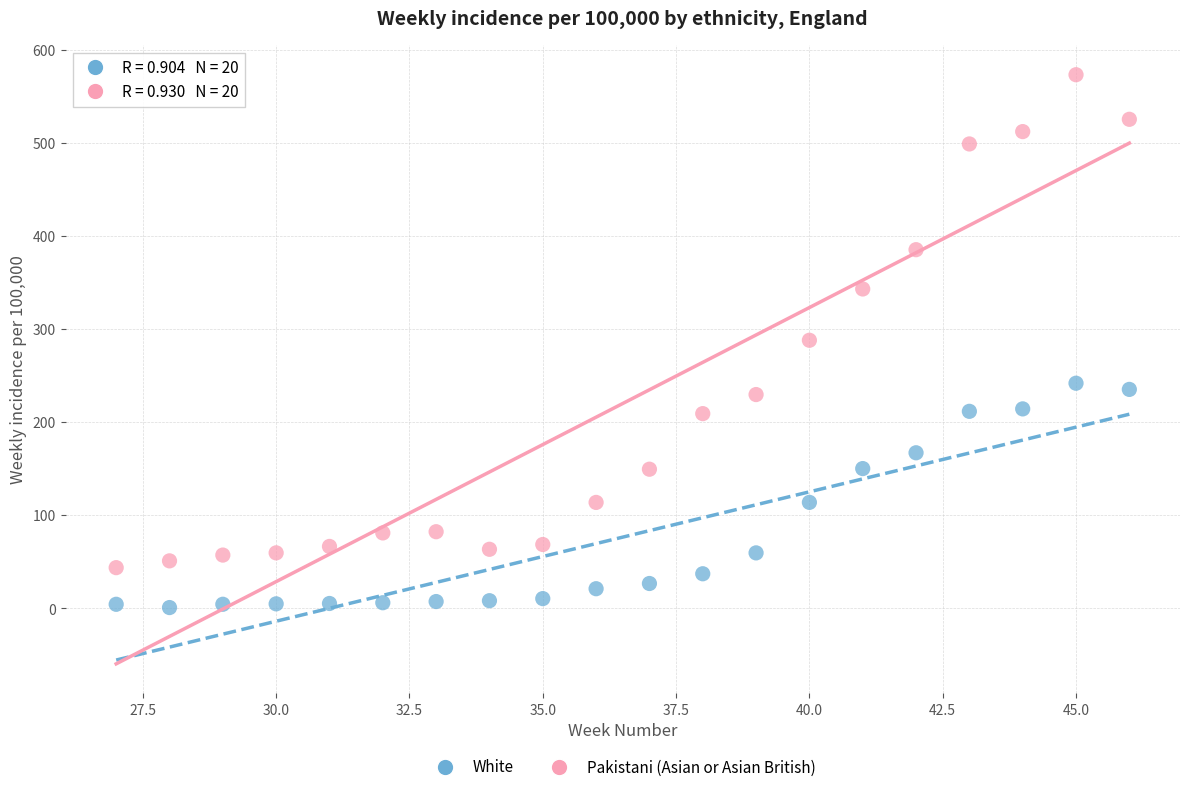

Which series contains the highest Y value?

Pakistani (Asian or Asian British)